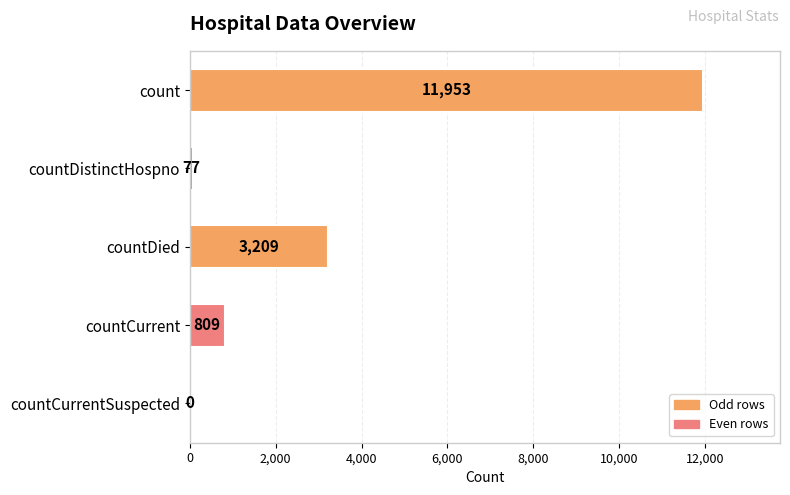

Reading top to bottom, extract all data points from this chart.

count=11953	countDistinctHospno=77	countDied=3209	countCurrent=809	countCurrentSuspected=0